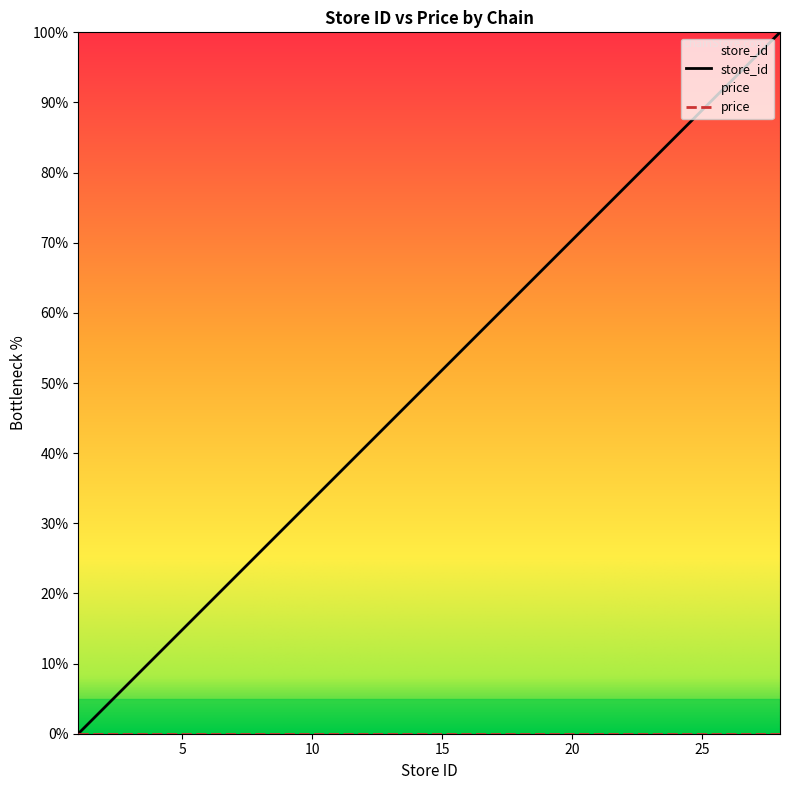

What is the difference between the maximum and minimum values?

100.0